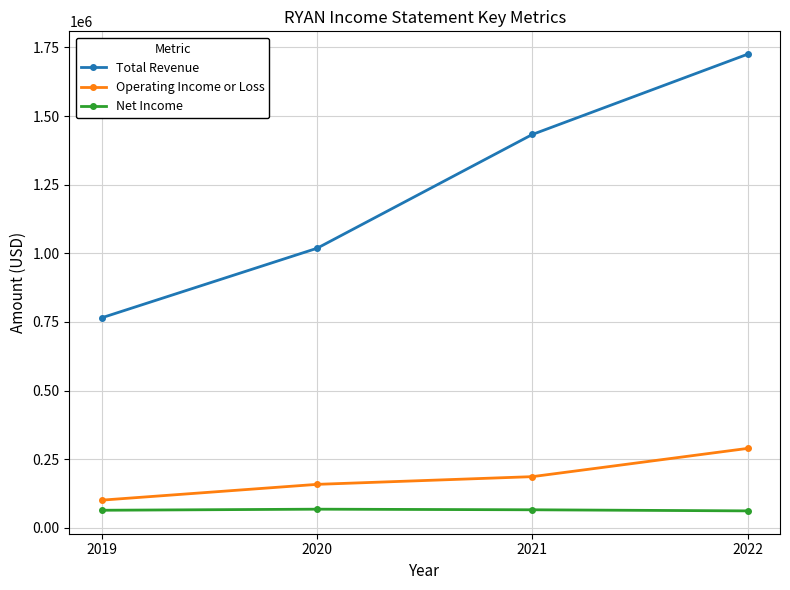

What are all the series names shown in the legend?

Total Revenue, Operating Income or Loss, Net Income